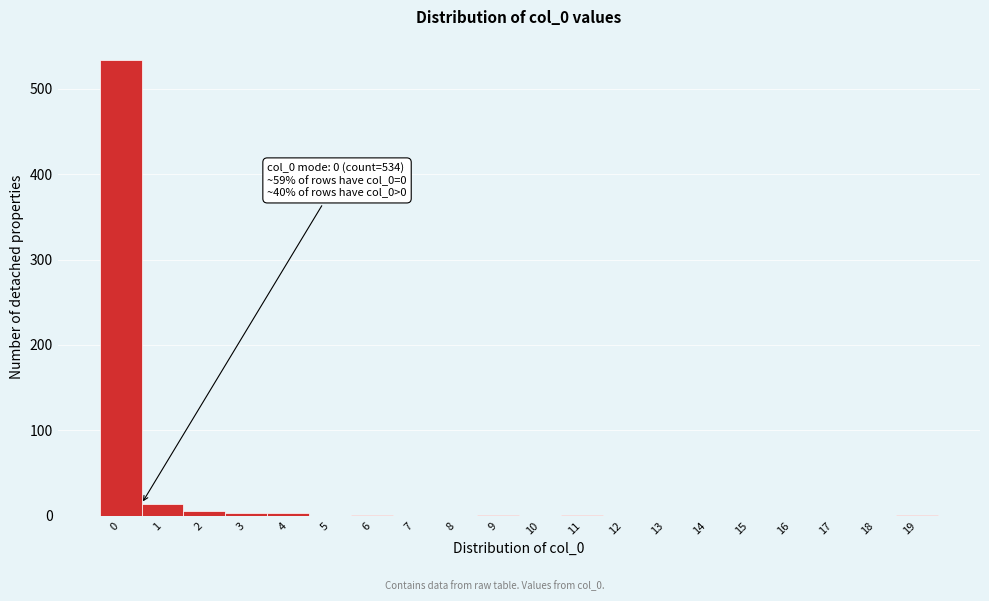

What is the maximum value shown in the chart?

534